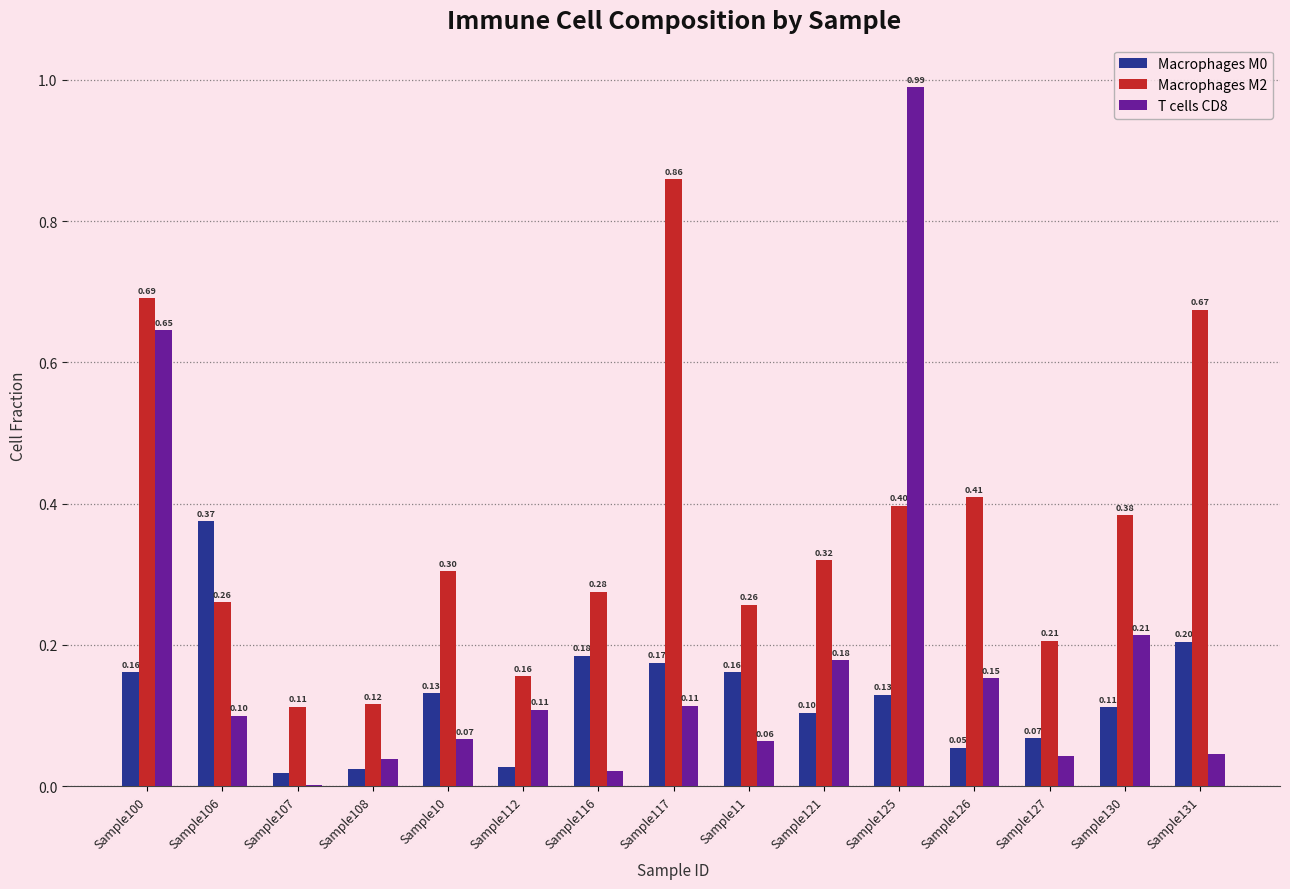

What is the average value of the T cells CD8 series?

0.2